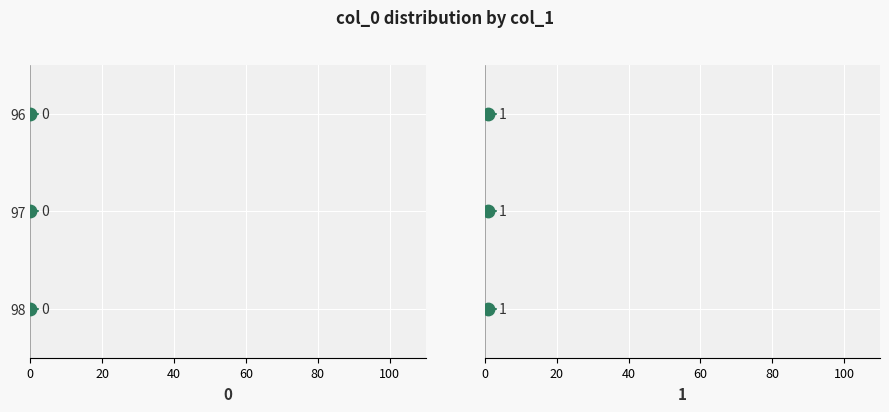

What is the total value across all series at 98?

1